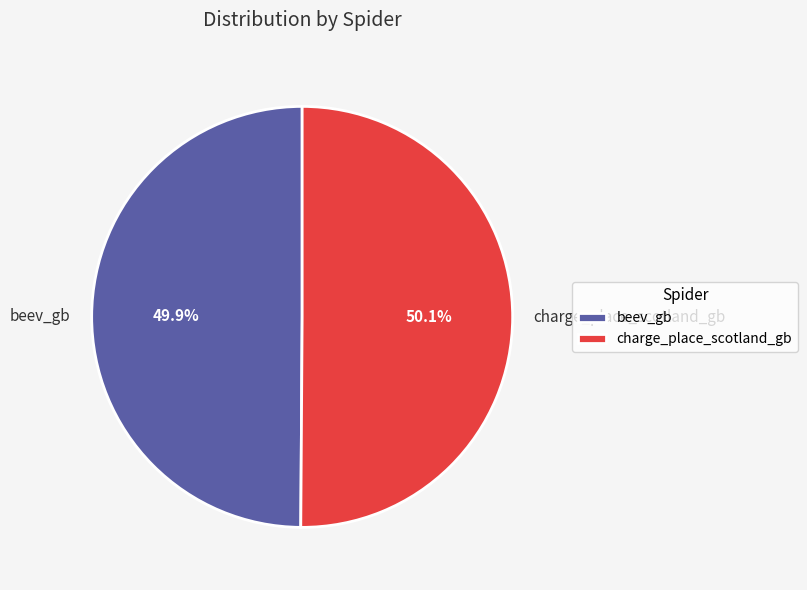

Does any single category account for the majority?

Yes